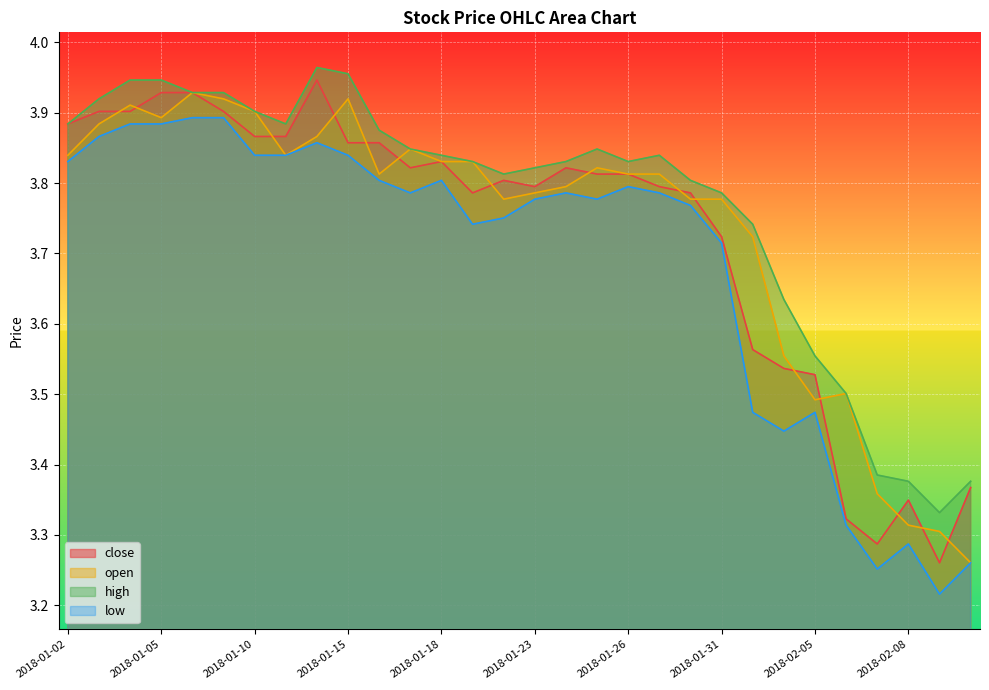

Rank the categories by low value from lowest to highest.

2018-02-09, 2018-02-07, 2018-02-12, 2018-02-08, 2018-02-06, 2018-02-02, 2018-02-01, 2018-02-05, 2018-01-31, 2018-01-19, 2018-01-22, 2018-01-30, 2018-01-23, 2018-01-25, 2018-01-17, 2018-01-24, 2018-01-29, 2018-01-26, 2018-01-16, 2018-01-18, 2018-01-02, 2018-01-10, 2018-01-11, 2018-01-15, 2018-01-12, 2018-01-03, 2018-01-04, 2018-01-05, 2018-01-08, 2018-01-09